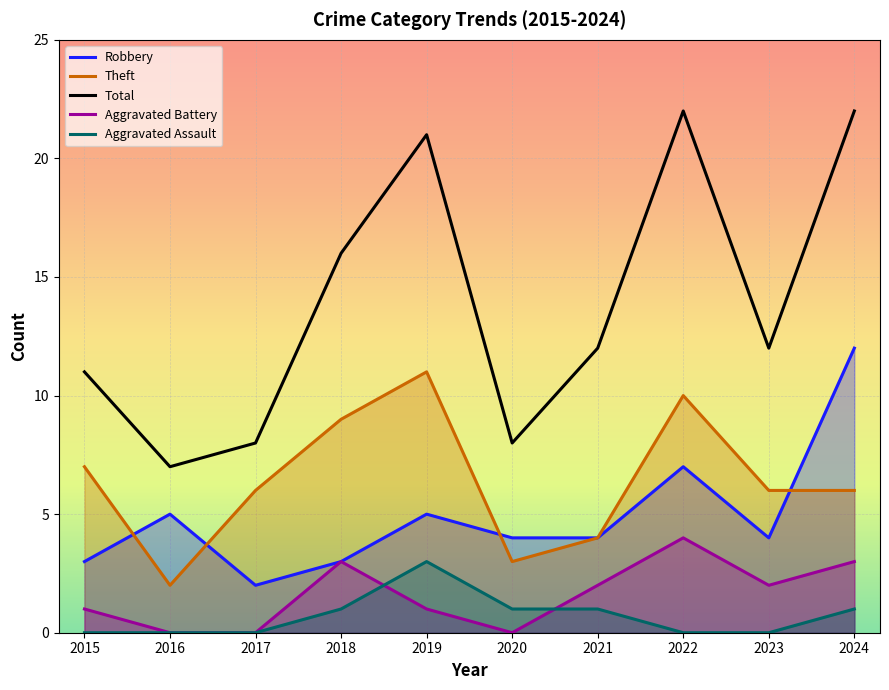

True or false: Total and Aggravated Battery cross at least once.

False